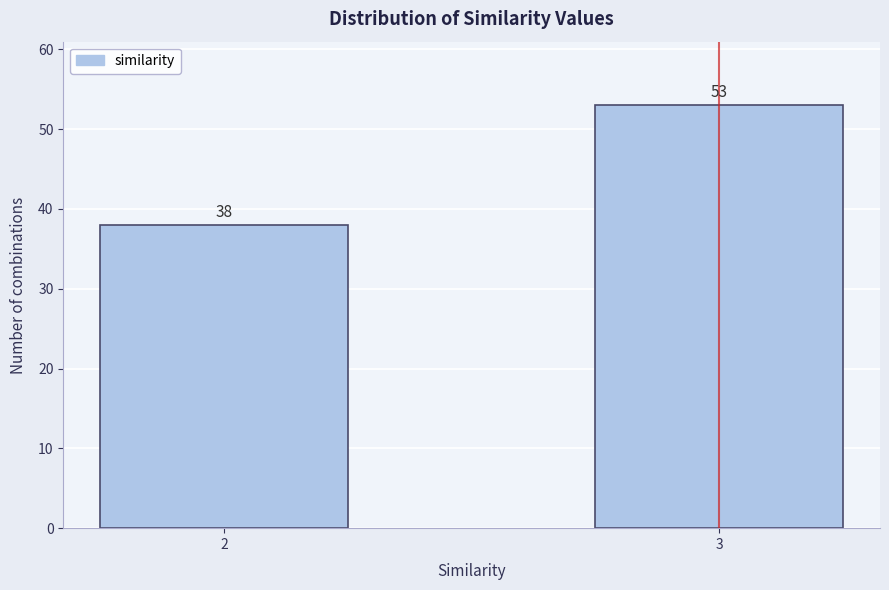

Reading left to right, list all the values displayed in this chart.

38	53